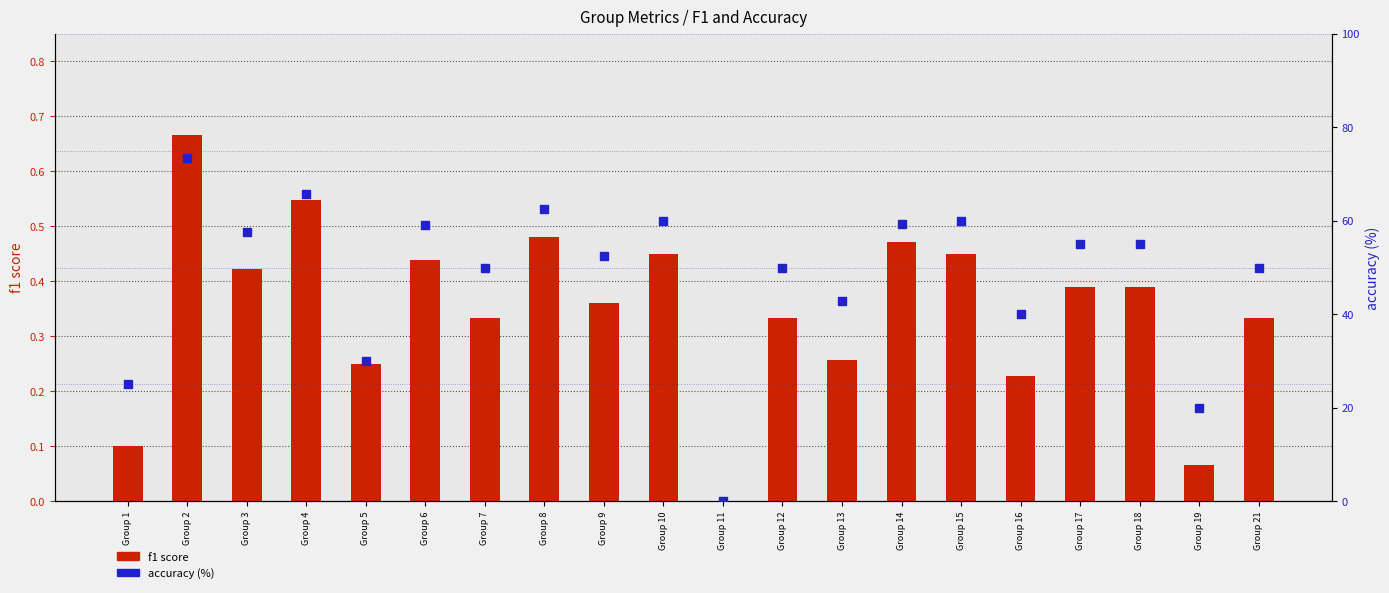

Is the value of accuracy (%) at Group 10 greater than the value of f1 score at Group 1?

Yes